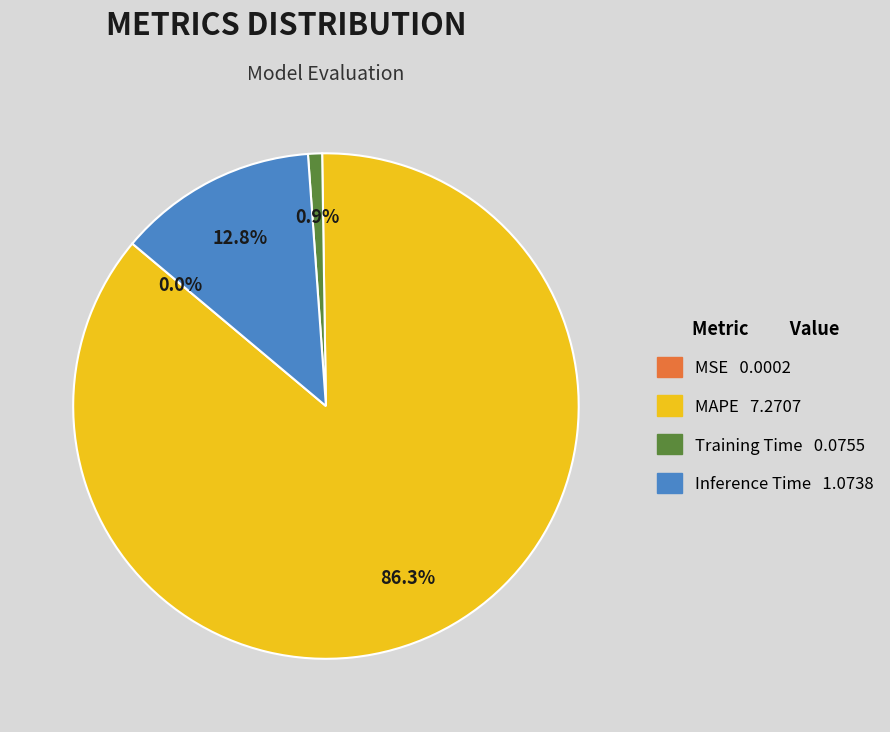

True or false: MAPE accounts for 86% of the total.

True